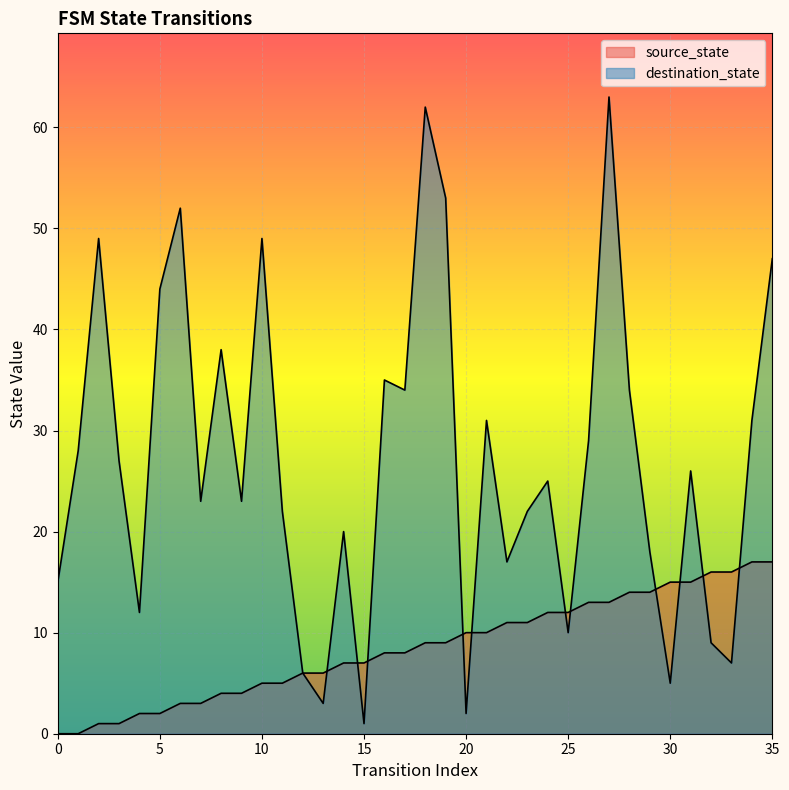

What is the sum of the source_state values at 6 and 28?

17